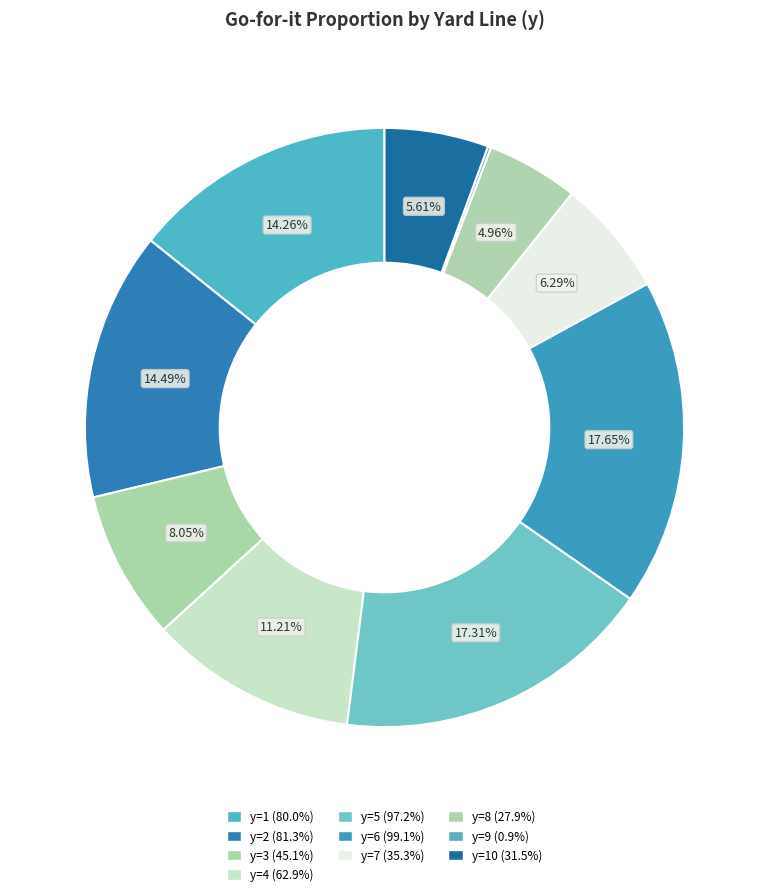

How many segments does this pie chart have?

10